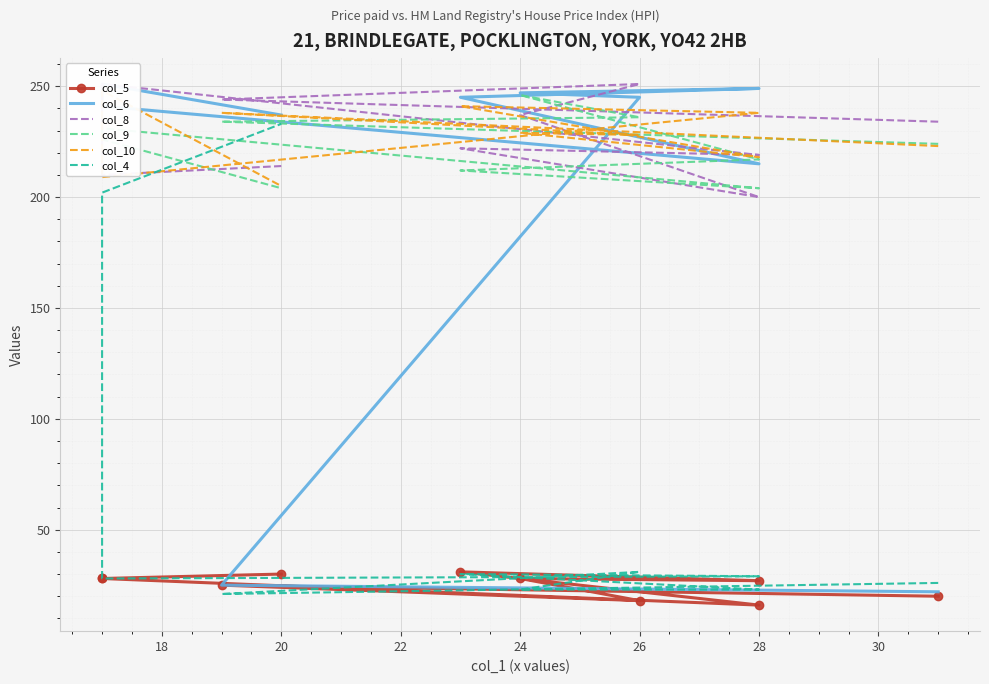

How many data points in col_8 are above 234?

4